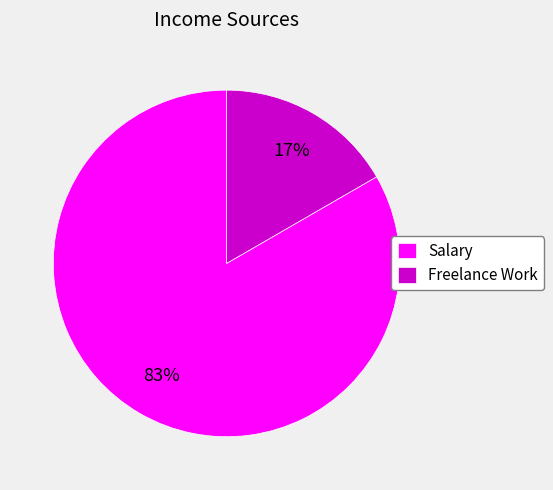

What is the largest slice in the pie chart?

Salary